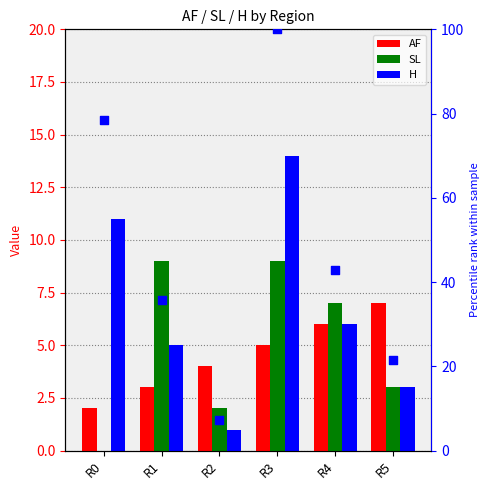

Which series contains the highest Y value?

percentile rank within the sample